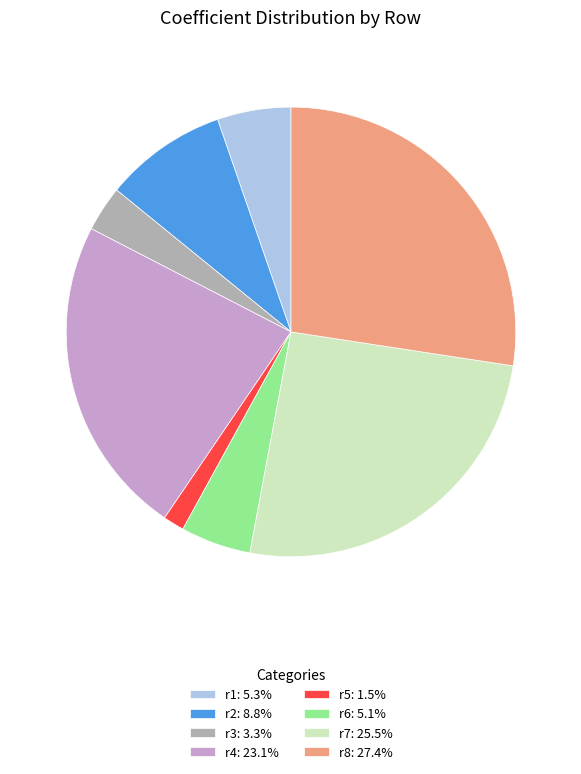

Is there any slice that represents more than half of the pie?

No